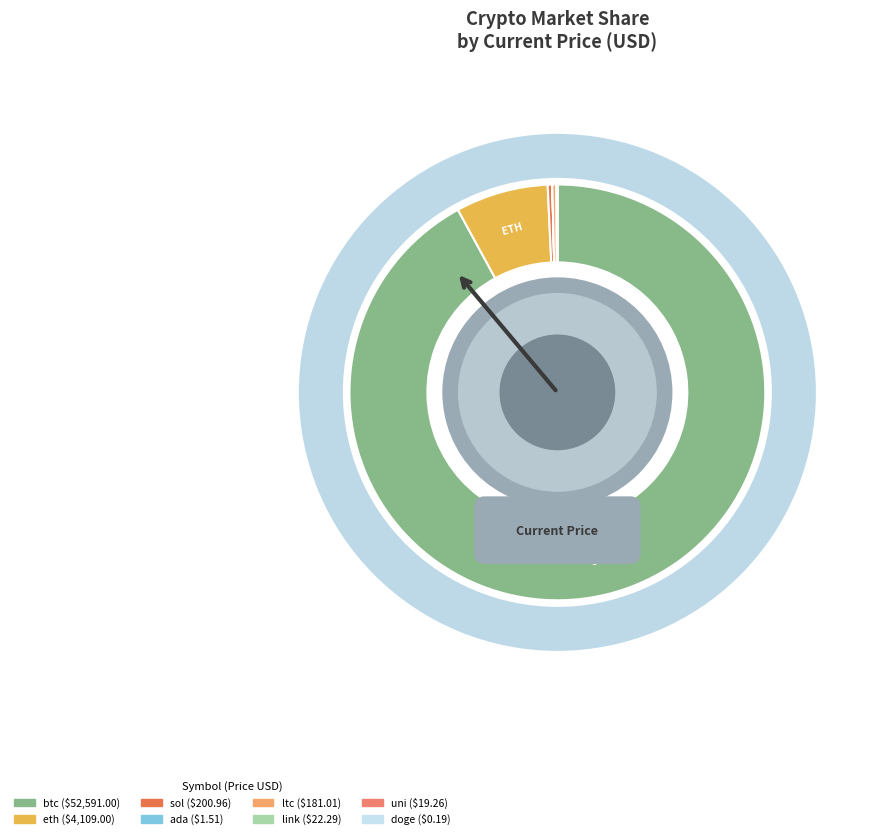

Is it true that ltc is 1% of the pie?

False